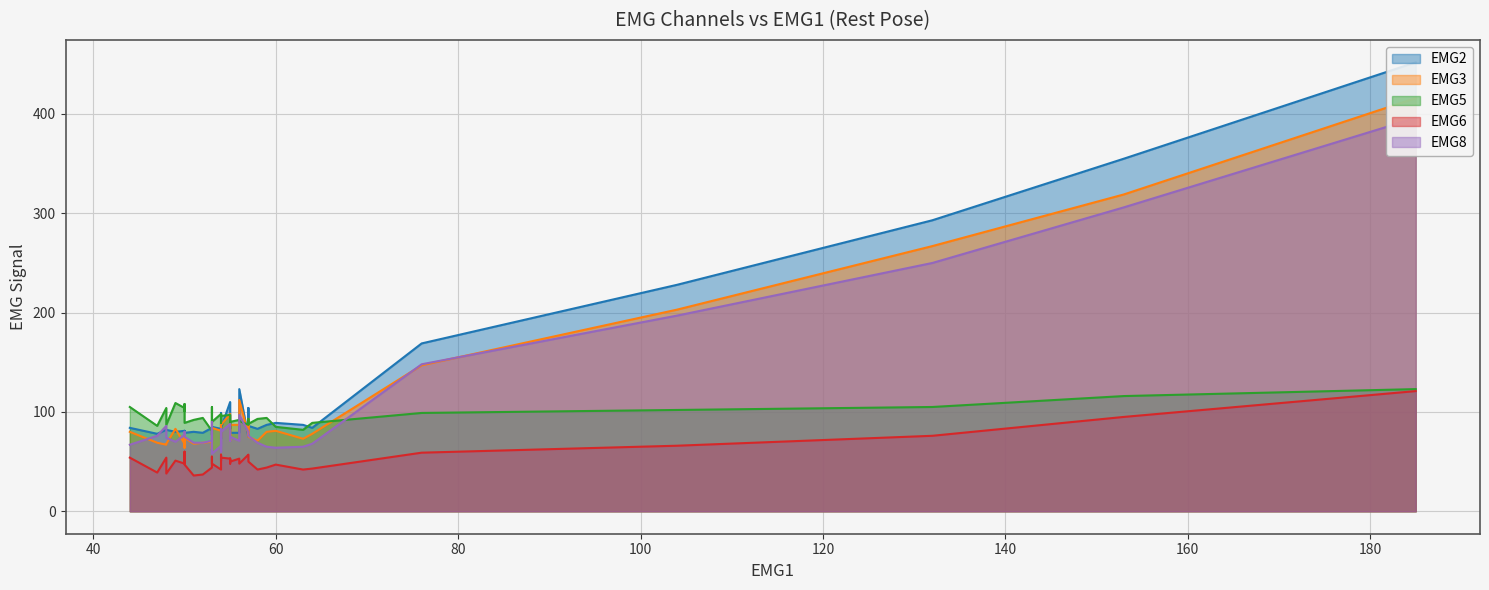

What is the difference between the second highest and minimum values in the EMG5 series?

35